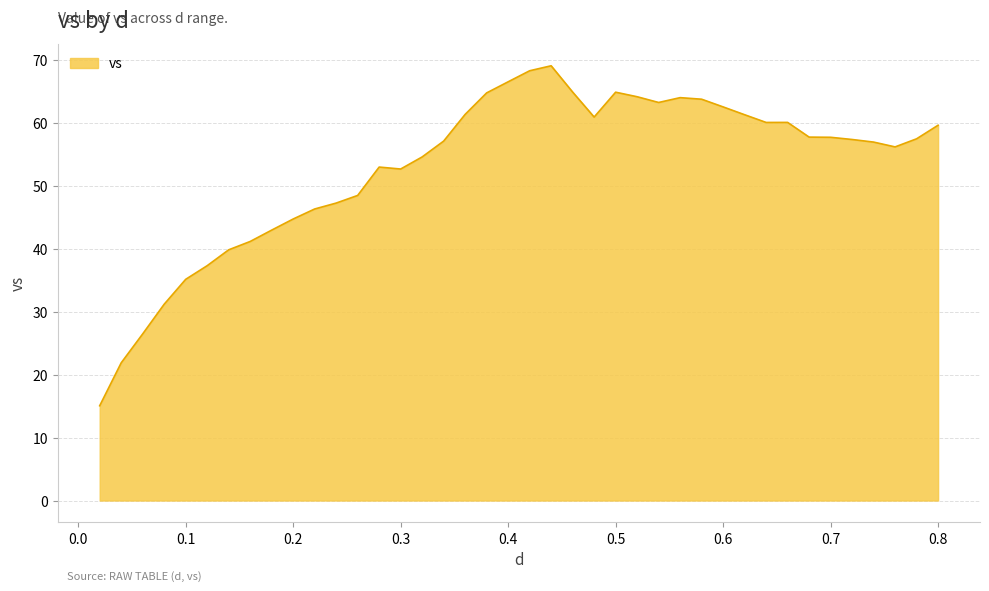

What is the greatest value displayed?

69.1